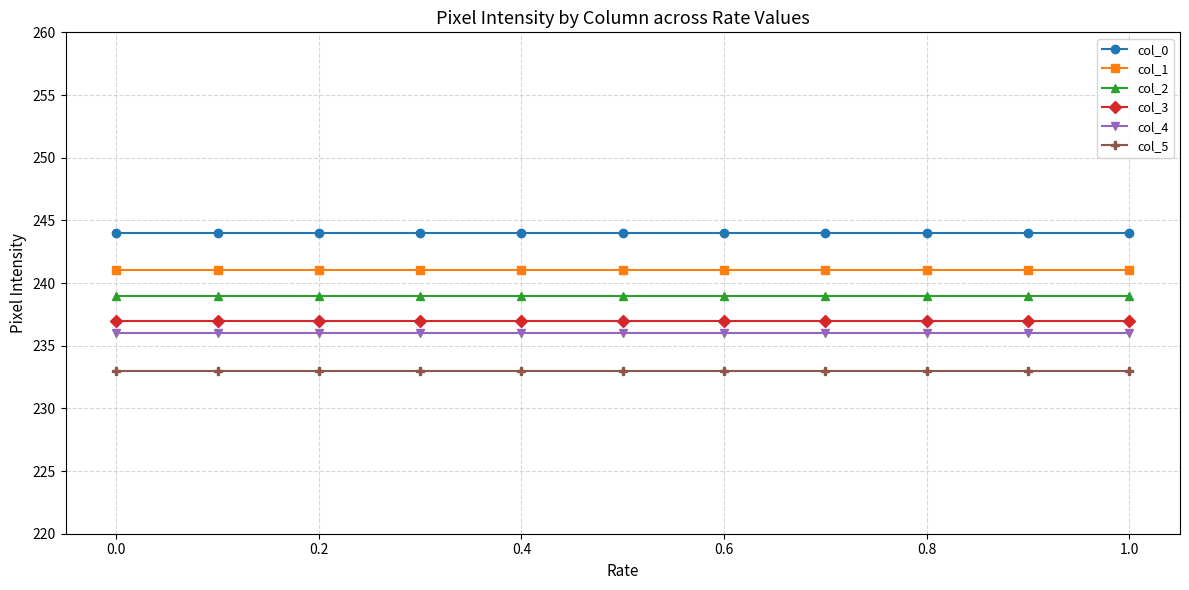

True or false: col_5 and col_0 cross at least once.

False